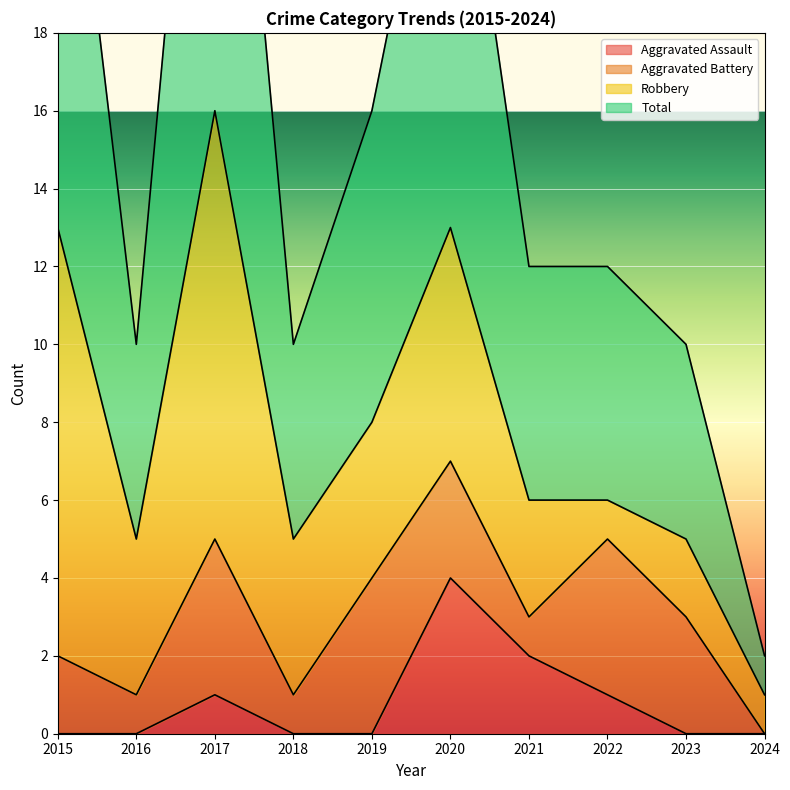

At which category is the sum across all series the highest?

2017